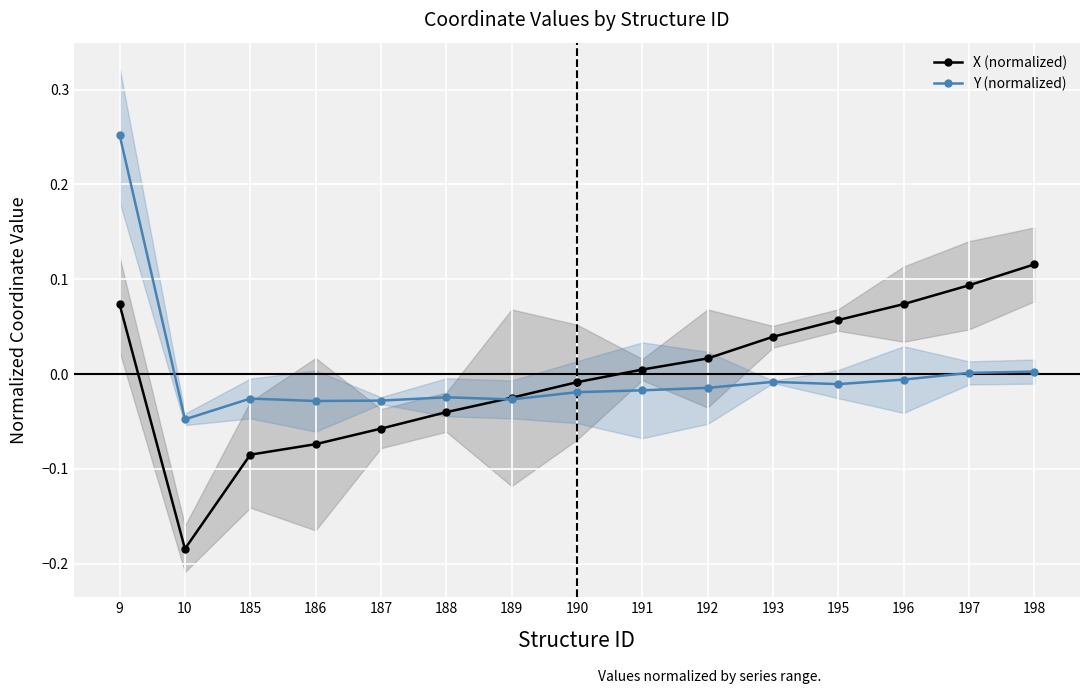

At which label is X (normalized) closest to 0?

191